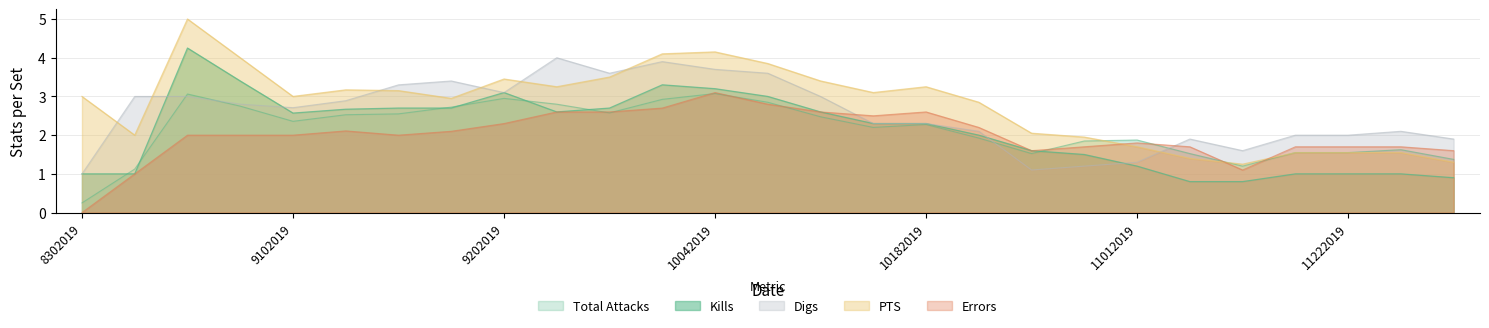

Which category has the highest value in the PTS series?

9062019